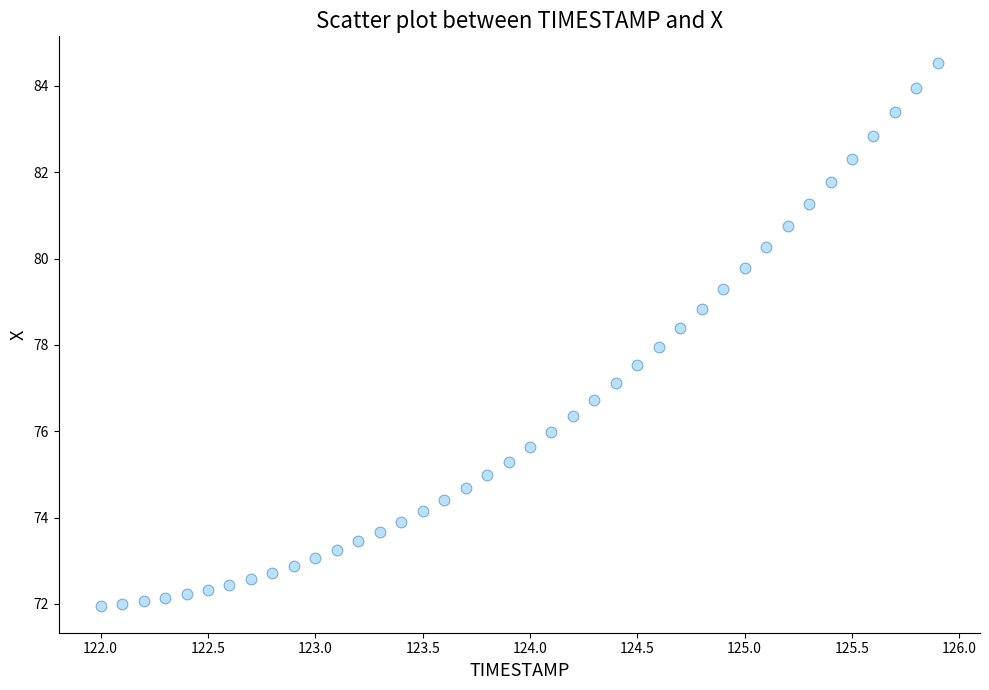

What is the range of X values (max minus min)?

3.9